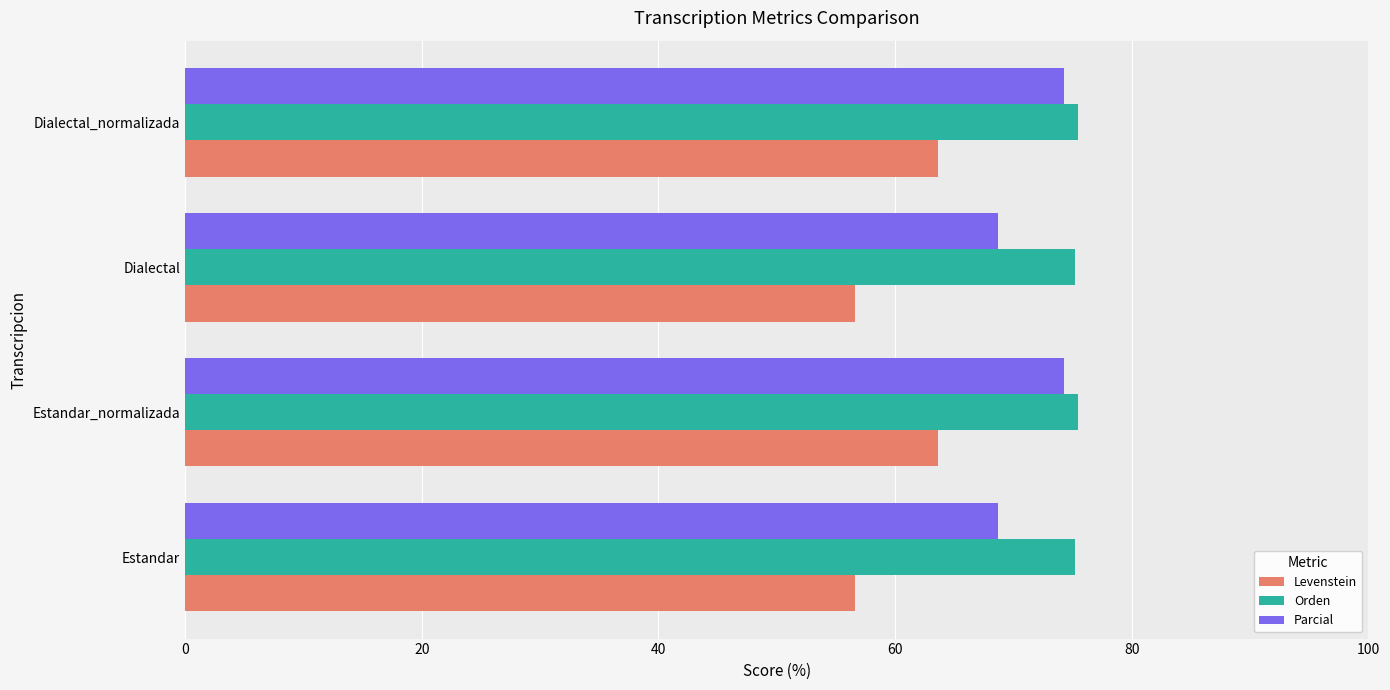

List the series in order of their overall mean, lowest first.

Levenstein, Parcial, Orden